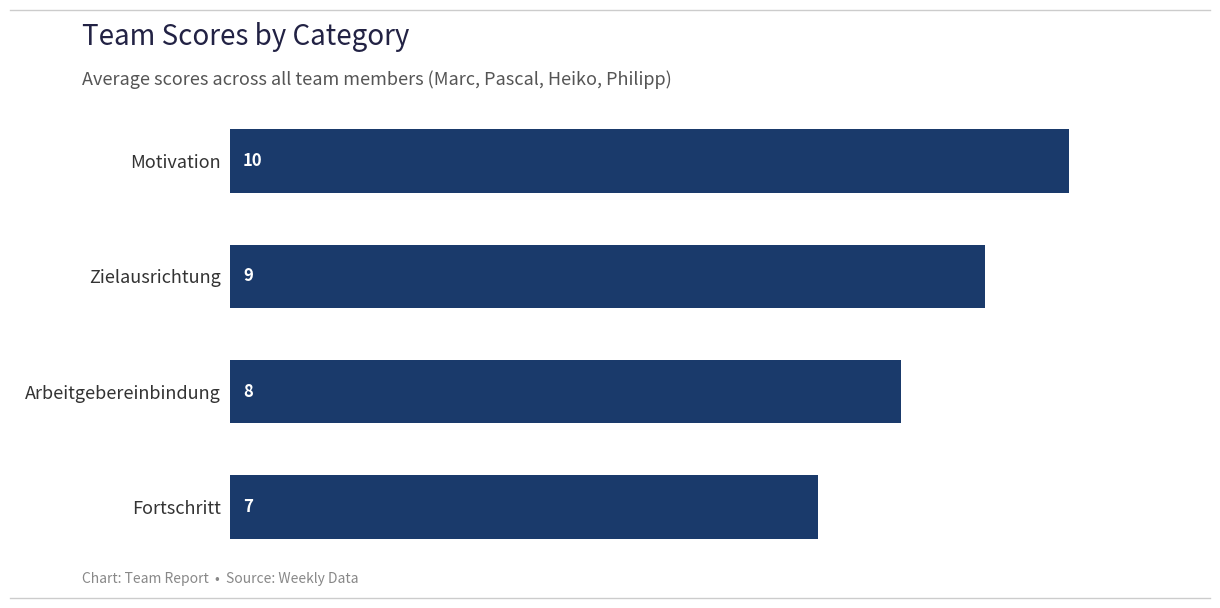

Rank the categories by value from lowest to highest.

Fortschritt, Arbeitgebereinbindung, Zielausrichtung, Motivation